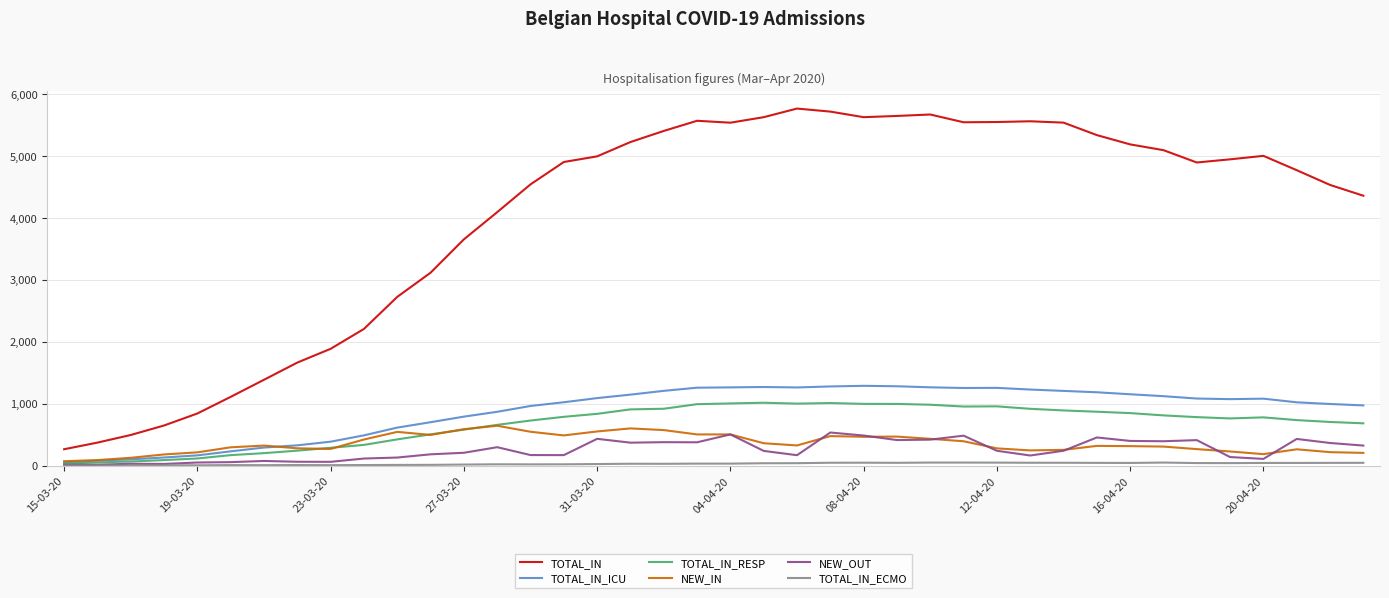

Which series has the largest range (max minus min)?

TOTAL_IN